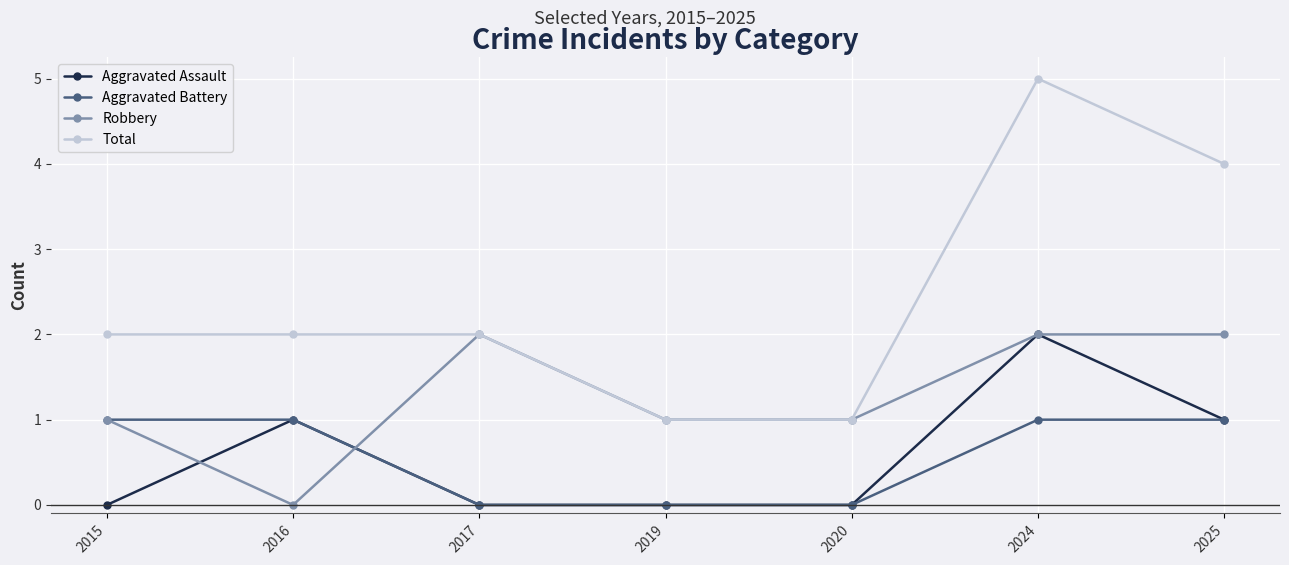

Reading left to right, transcribe all the data shown in this chart.

Aggravated Assault: 0	1	0	0	0	2	1
Aggravated Battery: 1	1	0	0	0	1	1
Robbery: 1	0	2	1	1	2	2
Total: 2	2	2	1	1	5	4